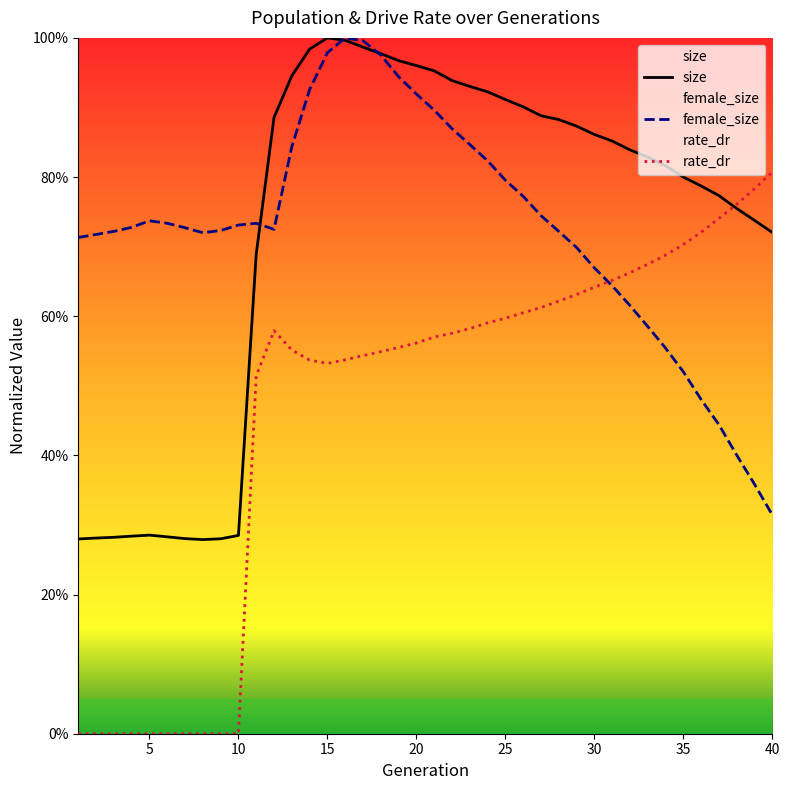

Reading left to right, list all the values displayed in this chart.

size: 1=0.3	2=0.3	3=0.3	4=0.3	5=0.3	6=0.3	7=0.3	8=0.3	9=0.3	10=0.3	11=0.7	12=0.9	13=0.9	14=1.0	15=1.0	16=1.0	17=1.0	18=1.0	19=1.0	20=1.0	21=1.0	22=0.9	23=0.9	24=0.9	25=0.9	26=0.9	27=0.9	28=0.9	29=0.9	30=0.9	31=0.9	32=0.8	33=0.8	34=0.8	35=0.8	36=0.8	37=0.8	38=0.8	39=0.7	40=0.7
female_size: 1=0.7	2=0.7	3=0.7	4=0.7	5=0.7	6=0.7	7=0.7	8=0.7	9=0.7	10=0.7	11=0.7	12=0.7	13=0.8	14=0.9	15=1.0	16=1.0	17=1.0	18=1.0	19=0.9	20=0.9	21=0.9	22=0.9	23=0.8	24=0.8	25=0.8	26=0.8	27=0.7	28=0.7	29=0.7	30=0.7	31=0.6	32=0.6	33=0.6	34=0.6	35=0.5	36=0.5	37=0.4	38=0.4	39=0.4	40=0.3
rate_dr: 1=0.0	2=0.0	3=0.0	4=0.0	5=0.0	6=0.0	7=0.0	8=0.0	9=0.0	10=0.0	11=0.5	12=0.6	13=0.6	14=0.5	15=0.5	16=0.5	17=0.5	18=0.5	19=0.6	20=0.6	21=0.6	22=0.6	23=0.6	24=0.6	25=0.6	26=0.6	27=0.6	28=0.6	29=0.6	30=0.6	31=0.7	32=0.7	33=0.7	34=0.7	35=0.7	36=0.7	37=0.7	38=0.8	39=0.8	40=0.8